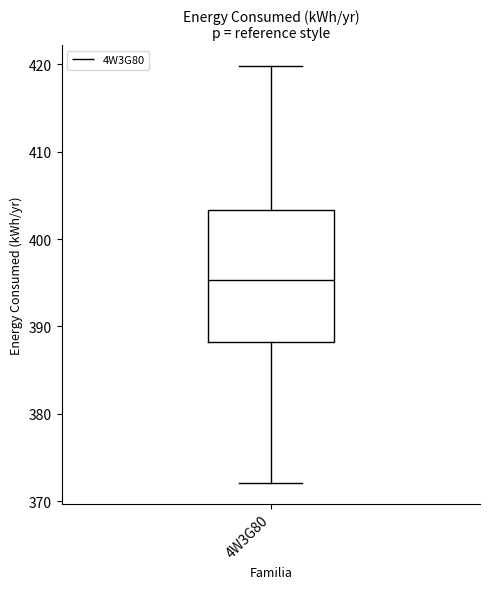

Where does the lower whisker of the box for 4W3G80 end on the y-axis? The values are not printed on the chart, so give them approximately, as read against the axis.

372